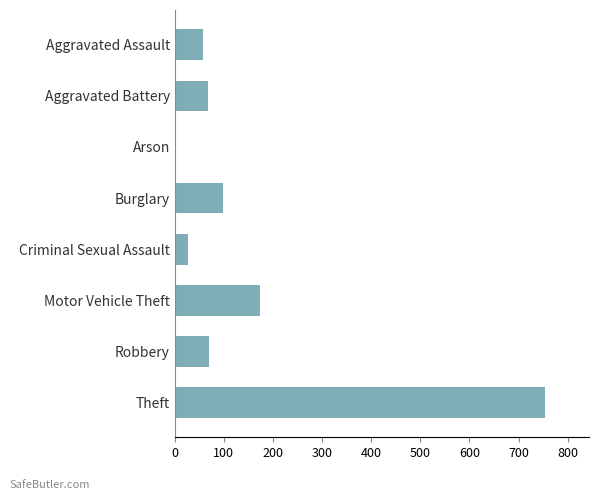

What is the maximum value shown in the chart?

753